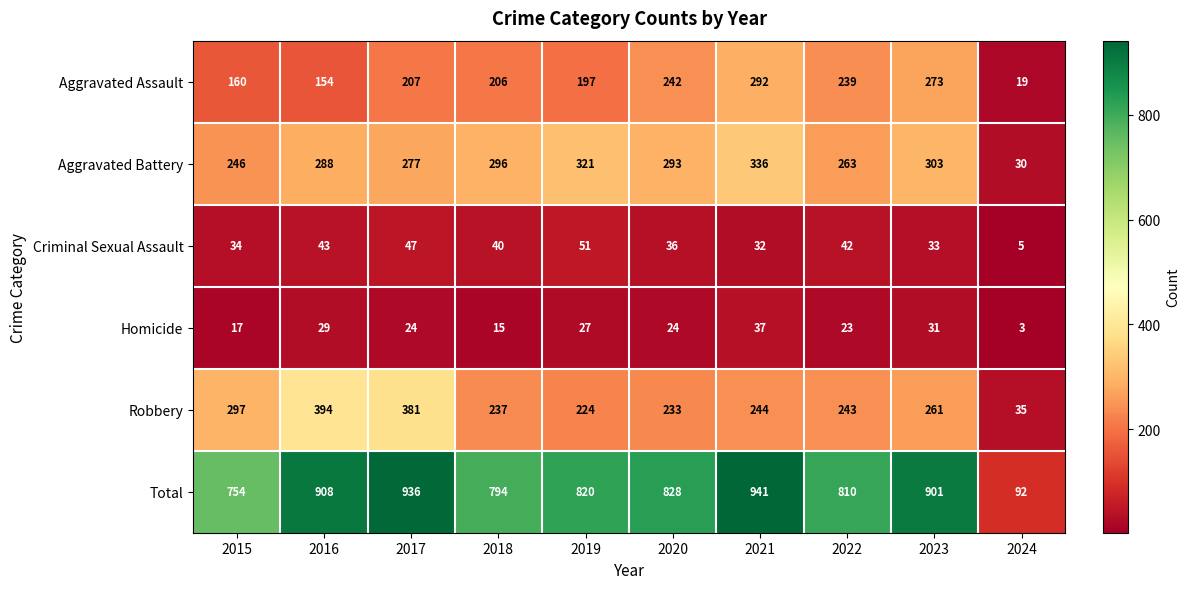

True or false: Aggravated Battery has a value of 336 at 2021.

True